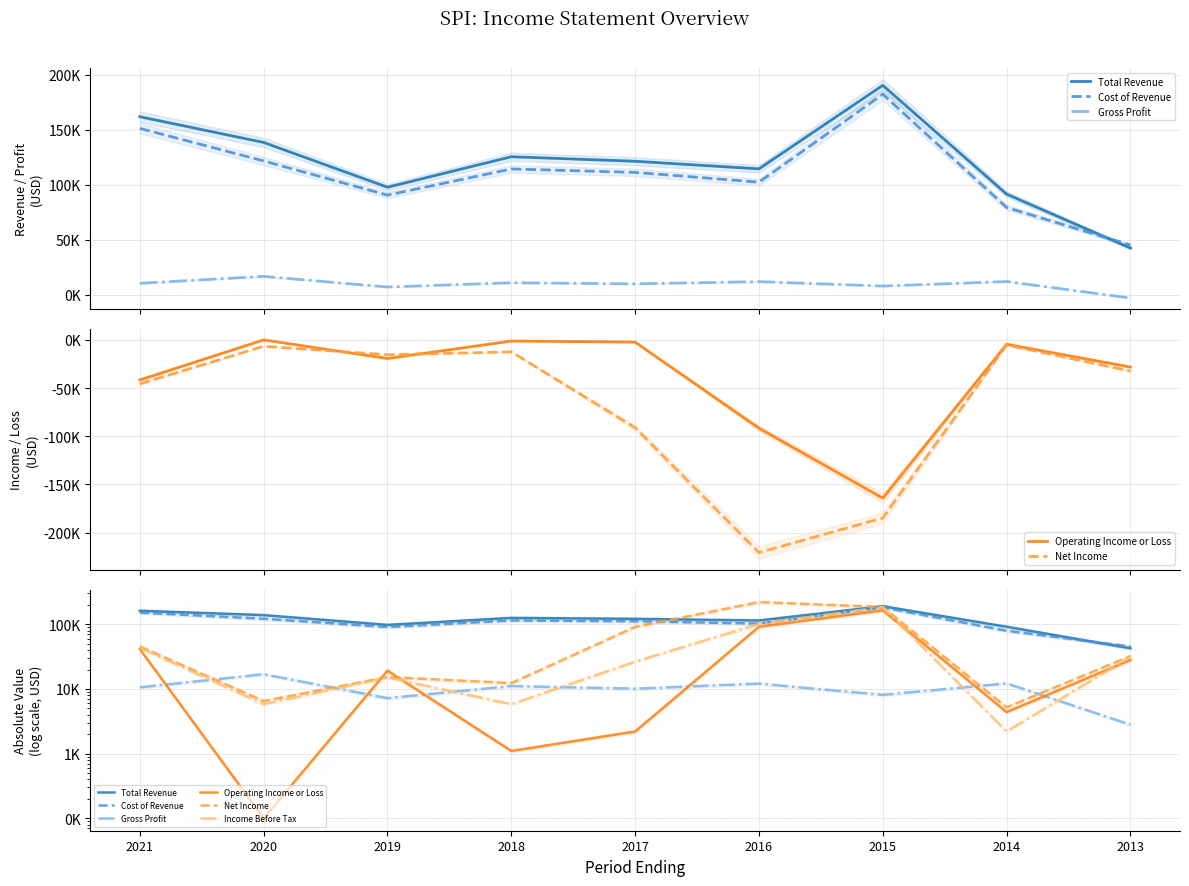

Reading left to right, extract all data points from this chart.

Total Revenue: 2021=162000	2020=138600	2019=97900	2018=125600	2017=121500	2016=114600	2015=190500	2014=91600	2013=42600
Cost of Revenue: 2021=151400	2020=121800	2019=90700	2018=114500	2017=111400	2016=102500	2015=182400	2014=79500	2013=45400
Gross Profit: 2021=10600	2020=16900	2019=7200	2018=11100	2017=10100	2016=12100	2015=8100	2014=12200	2013=2800
Operating Income or Loss: 2021=41500	2020=100	2019=19200	2018=1100	2017=2200	2016=91600	2015=164200	2014=4400	2013=28100
Net Income: 2021=45500	2020=6500	2019=15300	2018=12300	2017=91100	2016=220700	2015=184800	2014=5200	2013=32200
Income Before Tax: 2021=43400	2020=5800	2019=15100	2018=5800	2017=26400	2016=101400	2015=184400	2014=2200	2013=31400